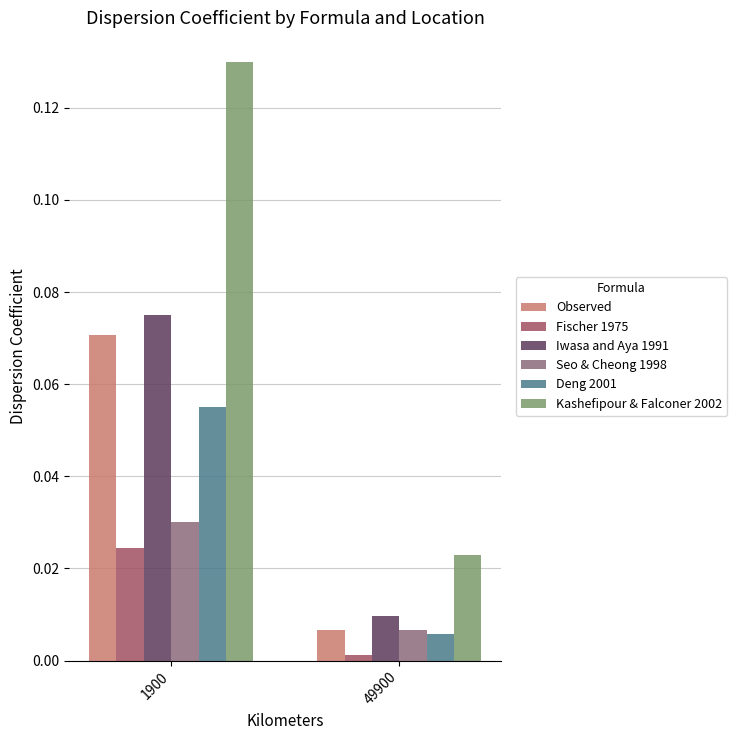

What is the total value across all series at 1900?

0.4